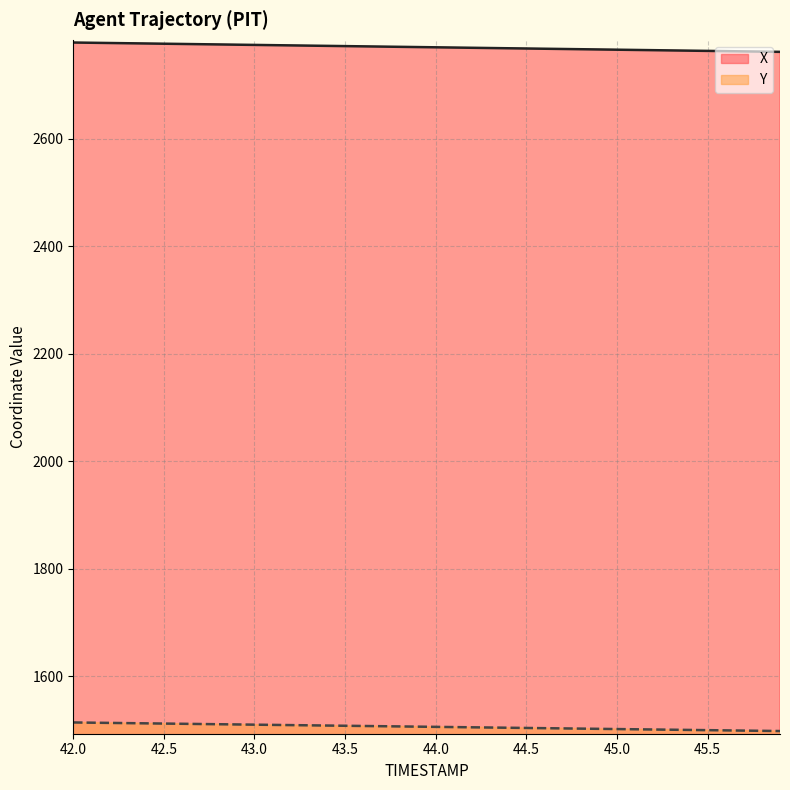

Reading left to right, list all the values displayed in this chart.

X: 42.0=2779.5	42.1=2779.1	42.2=2778.6	42.3=2778.2	42.4=2777.8	42.5=2777.3	42.6=2776.9	42.7=2776.4	42.8=2776.0	42.9=2775.5	43.0=2775.1	43.1=2774.6	43.2=2774.2	43.3=2773.8	43.4=2773.3	43.5=2772.9	43.6=2772.4	43.7=2772.0	43.8=2771.5	43.9=2771.1	44.0=2770.6	44.1=2770.2	44.2=2769.8	44.3=2769.3	44.4=2768.8	44.5=2768.4	44.6=2768.0	44.7=2767.5	44.8=2767.1	44.9=2766.6	45.0=2766.2	45.1=2765.7	45.2=2765.3	45.3=2764.8	45.4=2764.4	45.5=2763.9	45.6=2763.5	45.7=2763.1	45.8=2762.6	45.9=2762.2
Y: 42.0=1513.7	42.1=1513.2	42.2=1512.8	42.3=1512.4	42.4=1512.0	42.5=1511.6	42.6=1511.2	42.7=1510.8	42.8=1510.4	42.9=1510.0	43.0=1509.6	43.1=1509.2	43.2=1508.7	43.3=1508.3	43.4=1507.9	43.5=1507.5	43.6=1507.1	43.7=1506.7	43.8=1506.3	43.9=1505.9	44.0=1505.5	44.1=1505.1	44.2=1504.7	44.3=1504.2	44.4=1503.8	44.5=1503.4	44.6=1503.0	44.7=1502.6	44.8=1502.2	44.9=1501.8	45.0=1501.4	45.1=1501.0	45.2=1500.6	45.3=1500.2	45.4=1499.8	45.5=1499.3	45.6=1498.9	45.7=1498.5	45.8=1498.1	45.9=1497.7